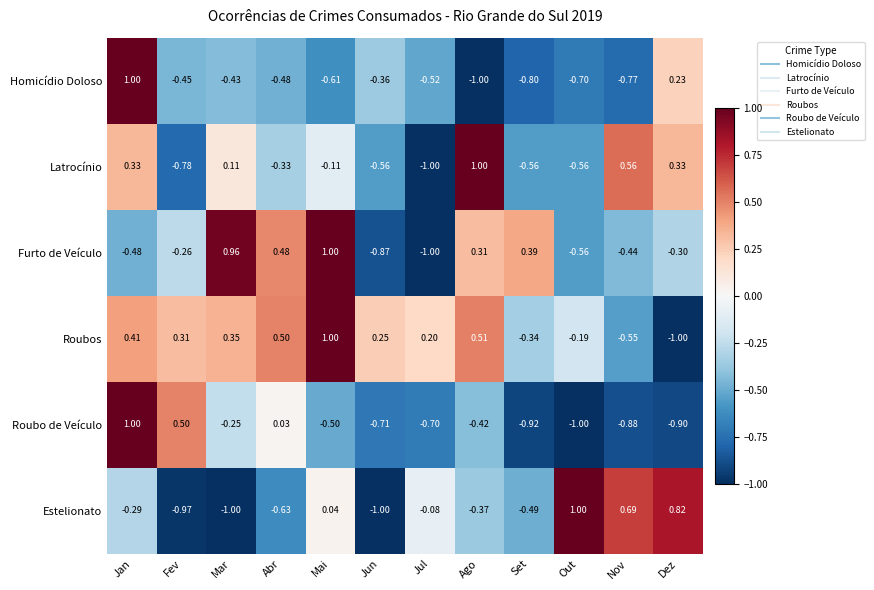

What is the smallest value displayed?

-1.0